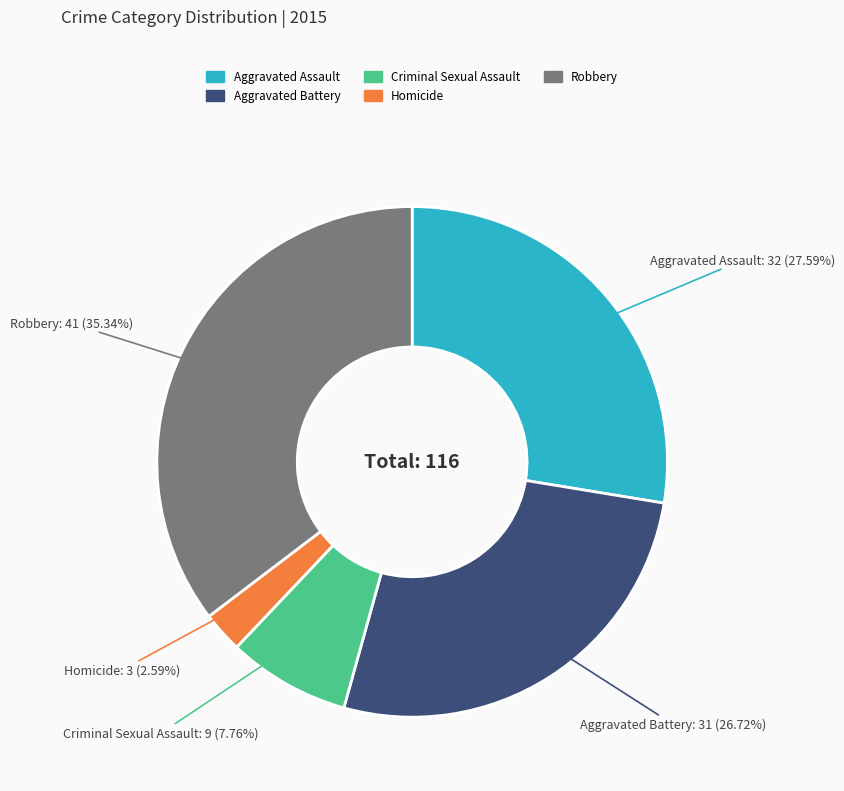

Is it true that Criminal Sexual Assault is 20% of the pie?

False